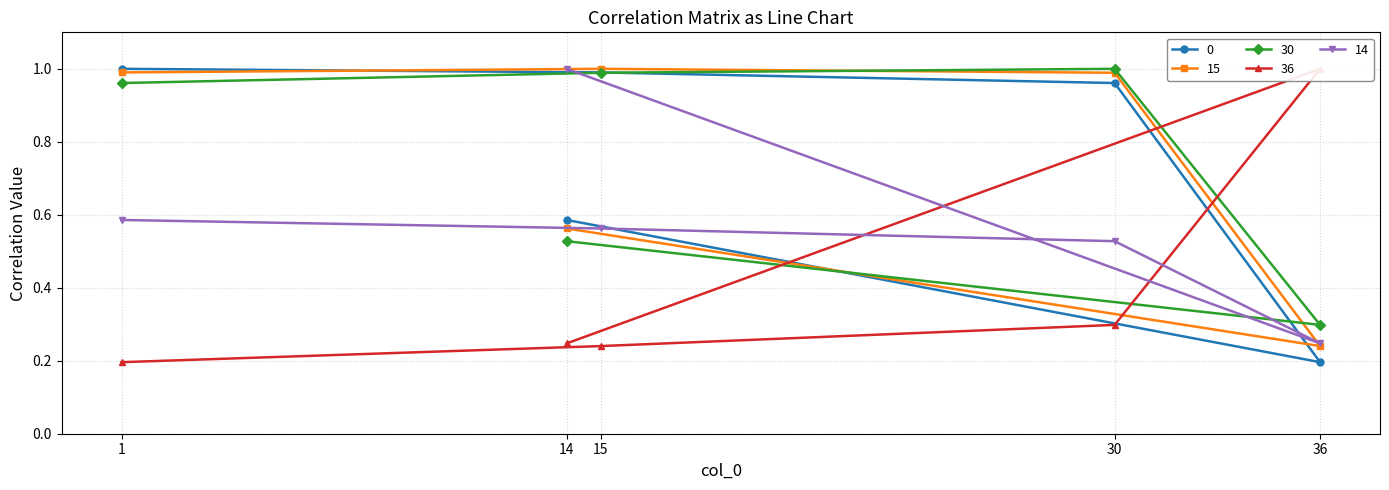

What is the difference between the maximum and minimum values in the 30 series?

0.7